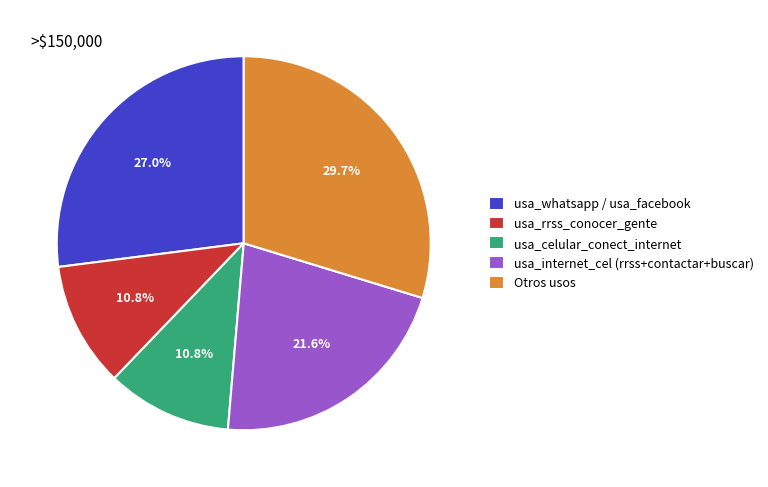

To the nearest percent, what is the difference between the largest and smallest slice percentages?

19%